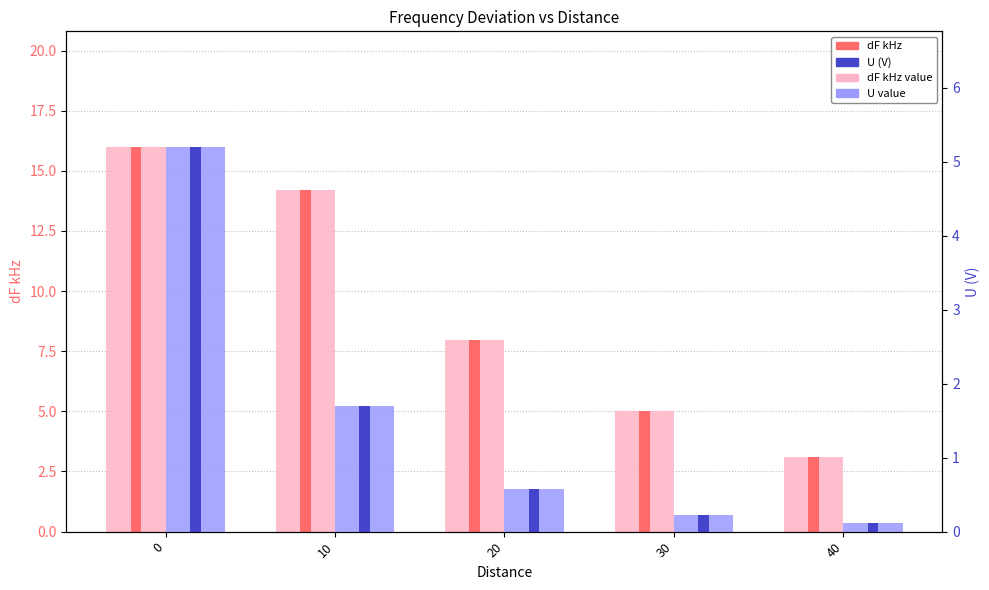

Count the number of data series in this chart.

4